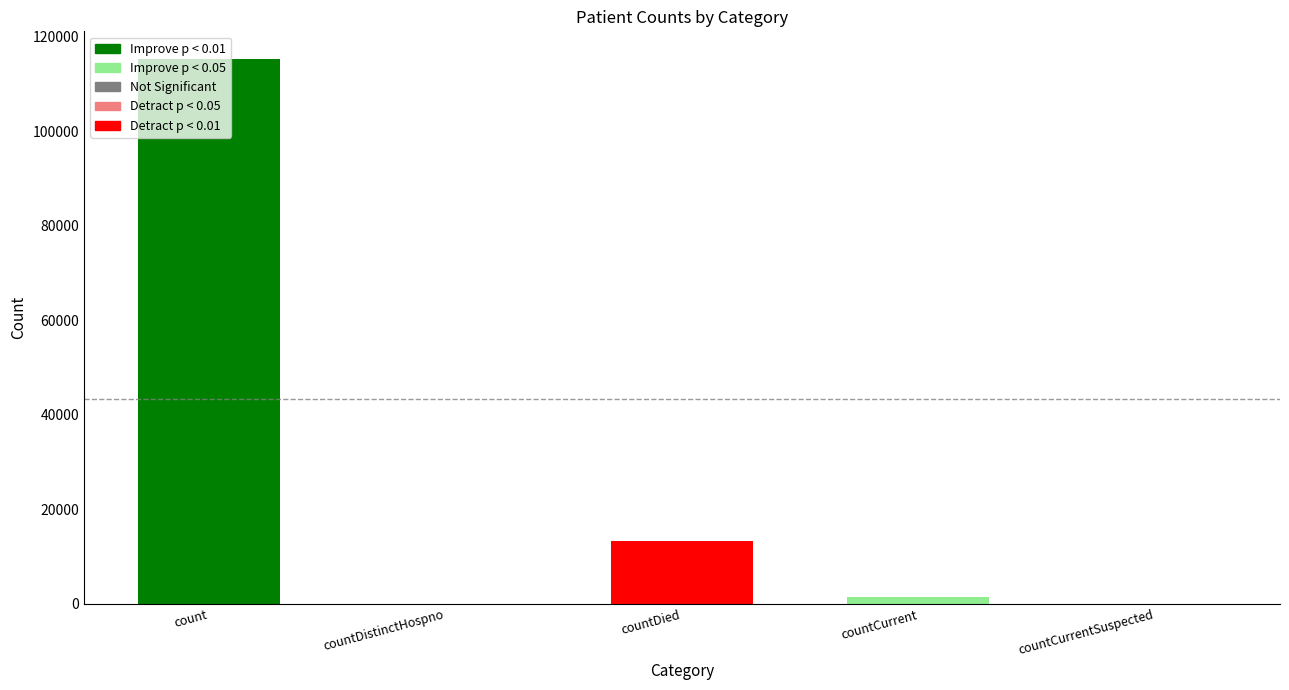

The chart shows a value of 1383 at countCurrent. True or false?

True